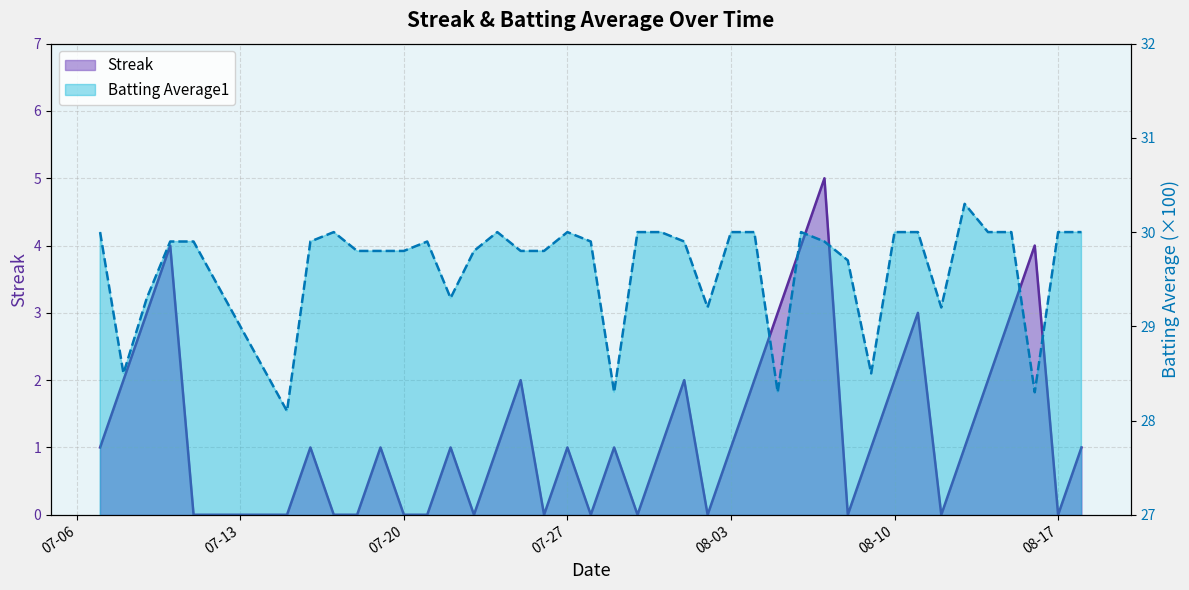

What is the average value of the Batting Average1 series?

29.6